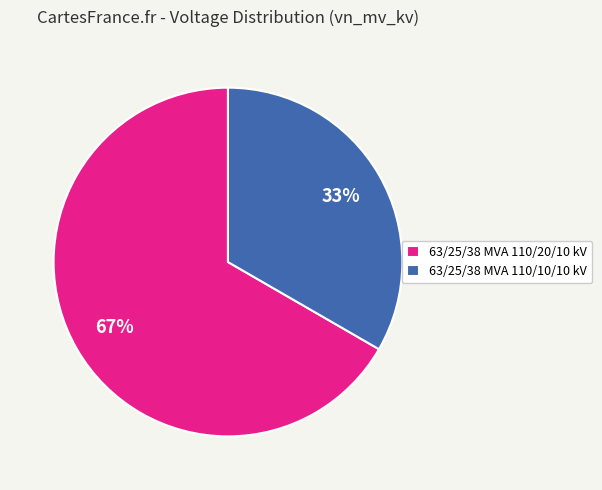

Approximately how many times larger is the value at 63/25/38 MVA 110/20/10 kV compared to 63/25/38 MVA 110/10/10 kV?

2.0